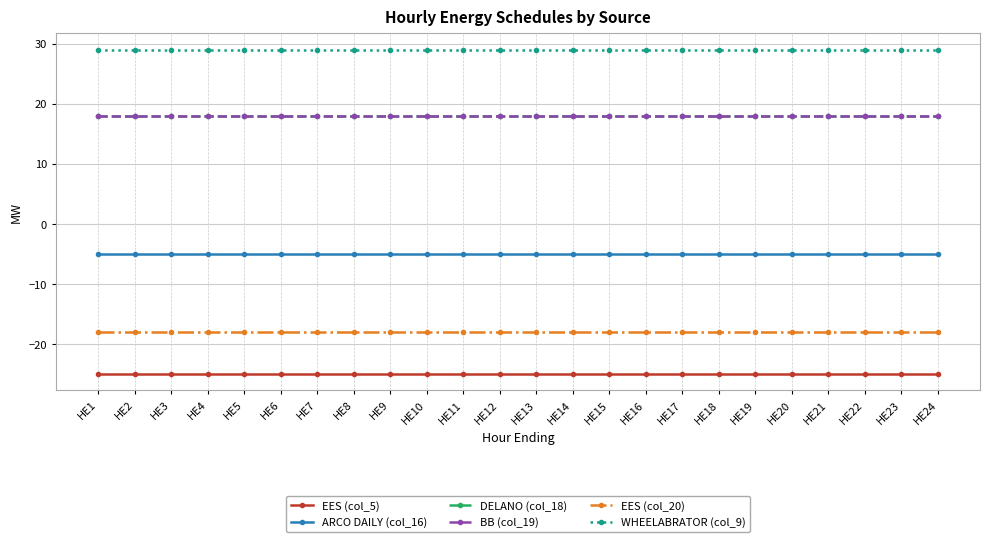

What is the sum of all EES (col_5) values?

-600